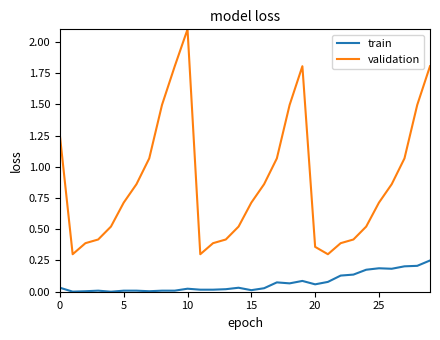

True or false: train and validation intersect in this chart.

False